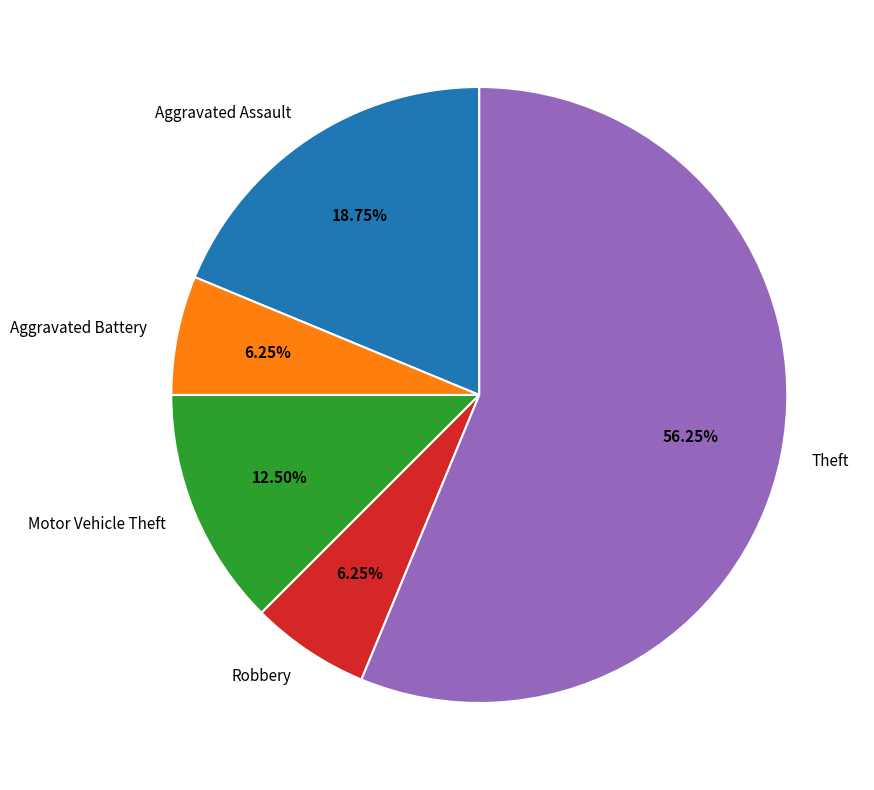

How many segments does this pie chart have?

5